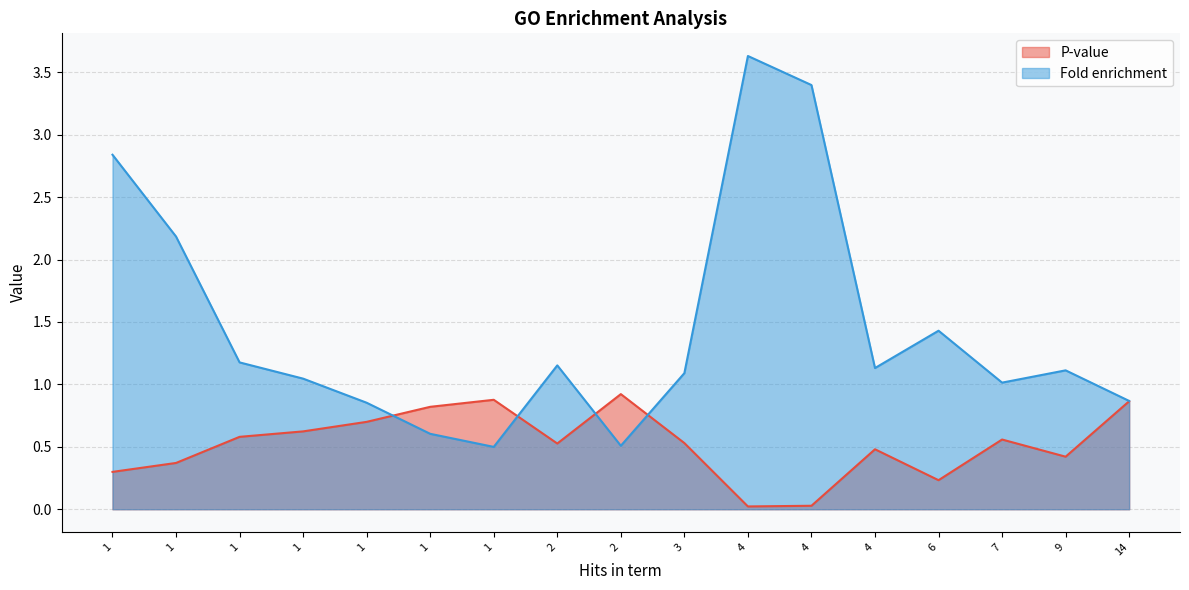

What are all the series names shown in the legend?

P-value, Fold enrichment